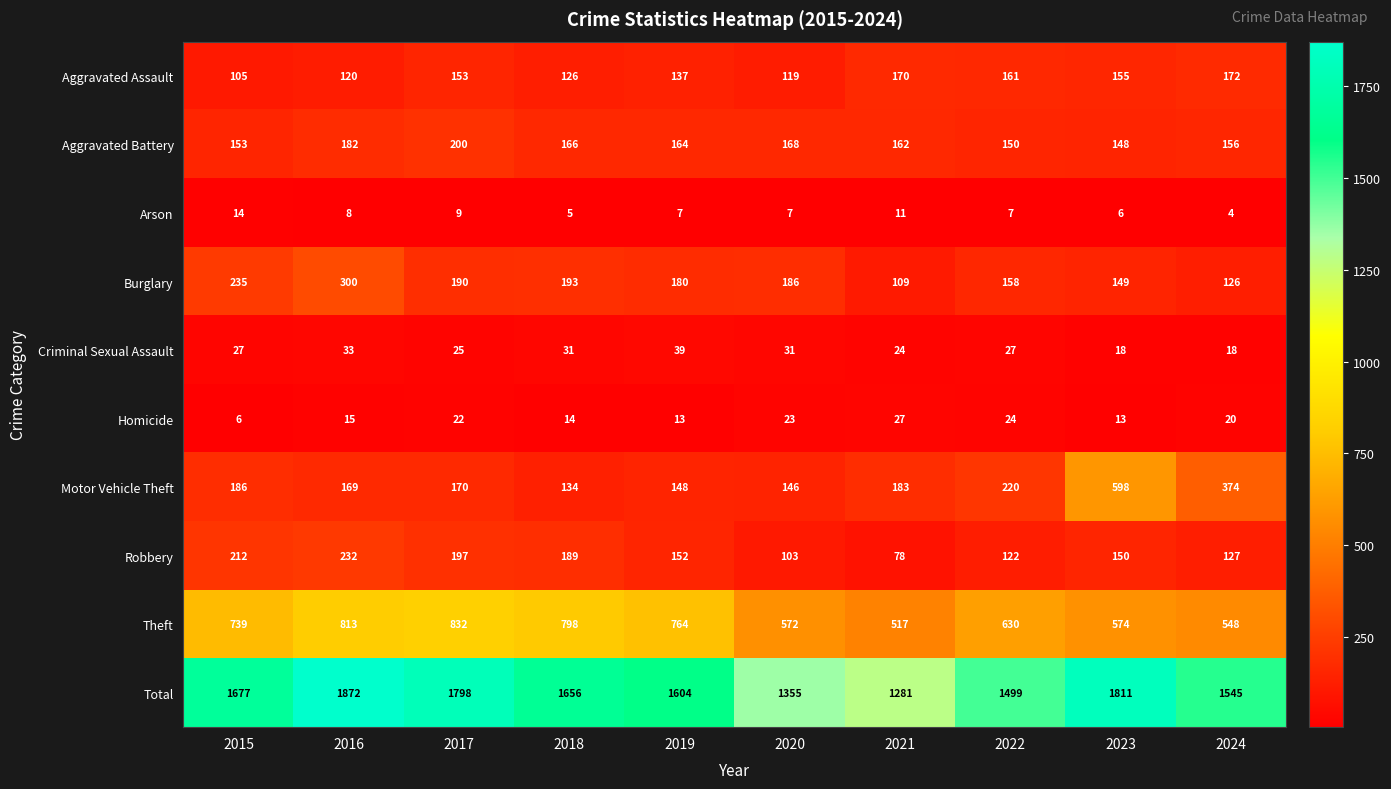

List the series in order of their peak value, highest first.

Total, Theft, Motor Vehicle Theft, Burglary, Robbery, Aggravated Battery, Aggravated Assault, Criminal Sexual Assault, Homicide, Arson